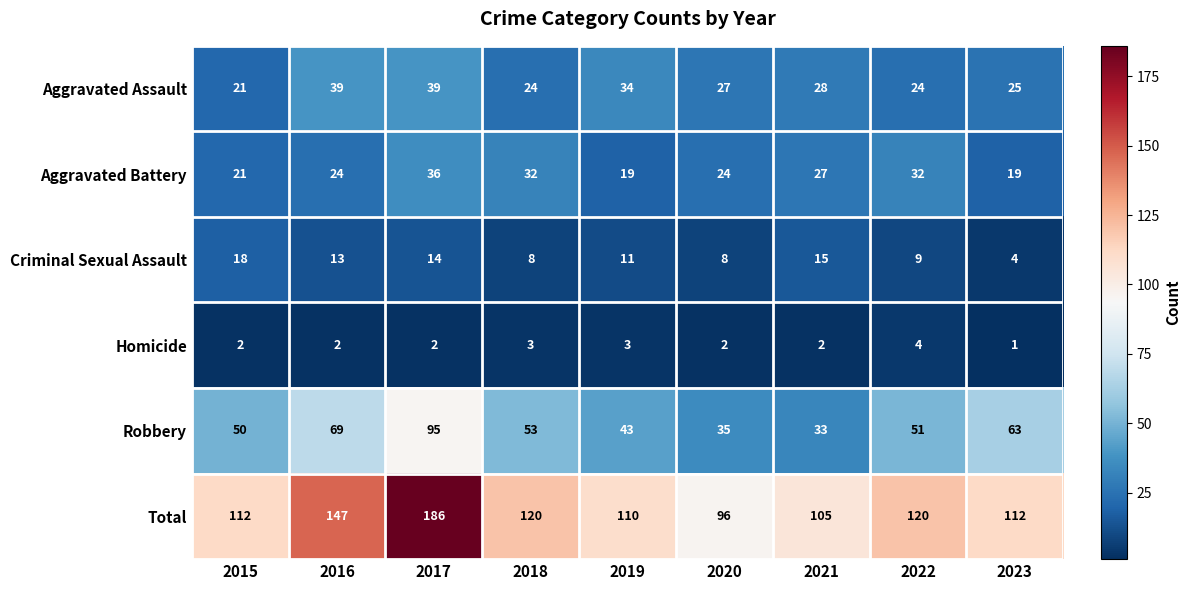

How many data points does each series have?

9